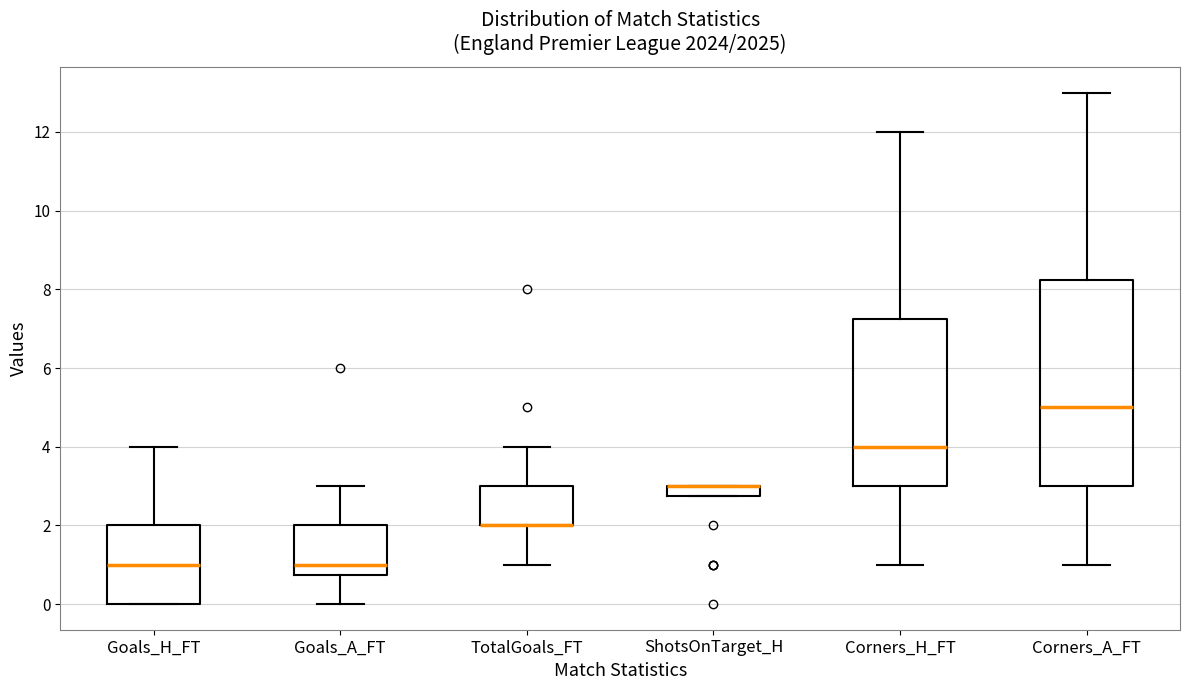

Where is the upper edge of the box for Goals_A_FT on the y-axis? The values are not printed on the chart, so give them approximately, as read against the axis.

2.0